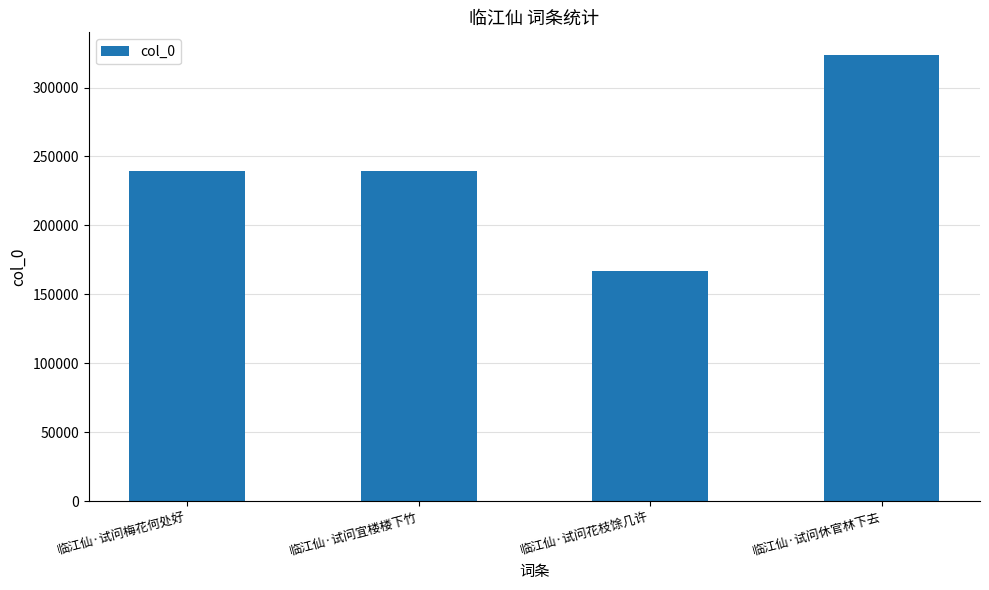

Count the number of categories in the chart.

4